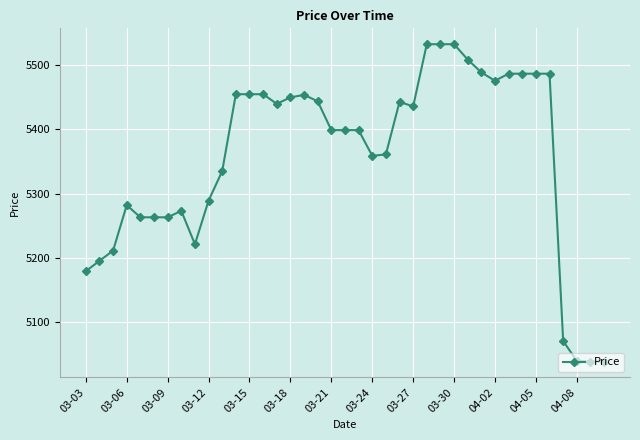

What is the difference between the maximum and minimum values?

495